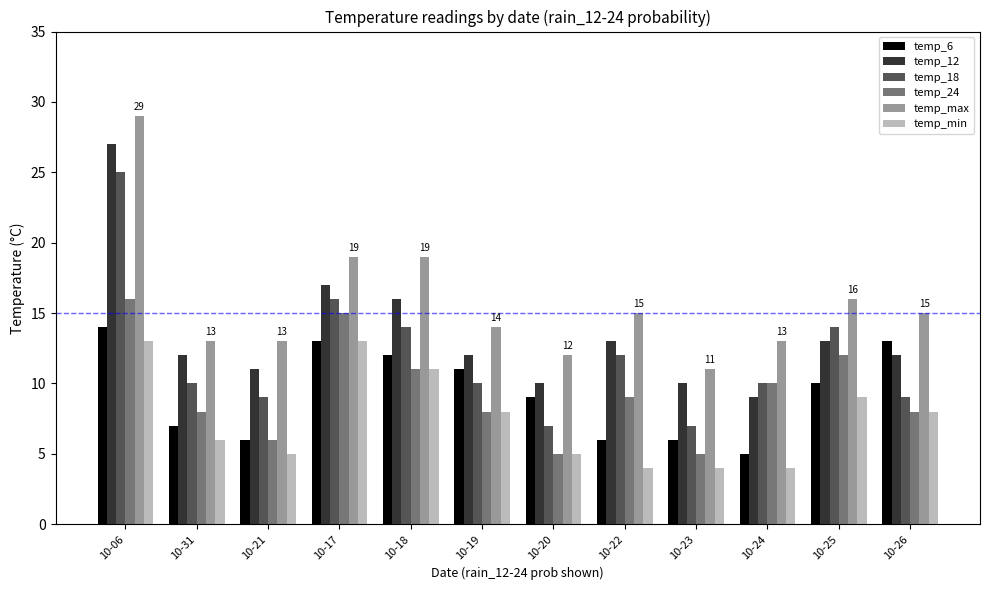

What is the greatest value displayed?

29